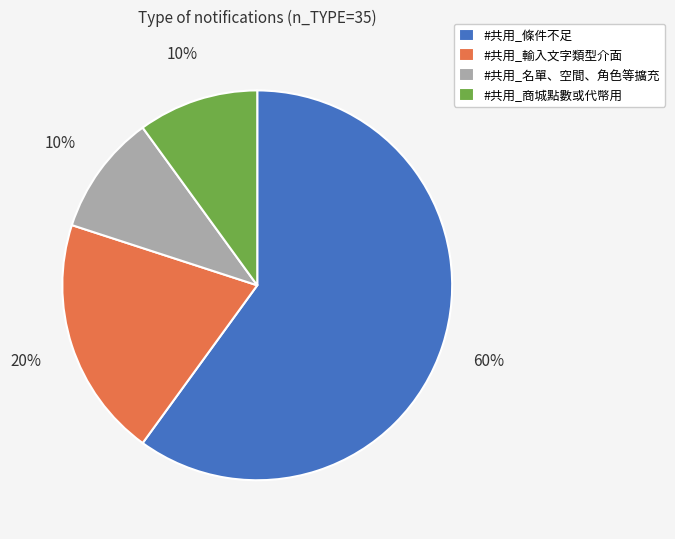

To the nearest percent, what is the difference between the #共用_名單、空間、角色等擴充 and #共用_條件不足 slice percentages?

50%